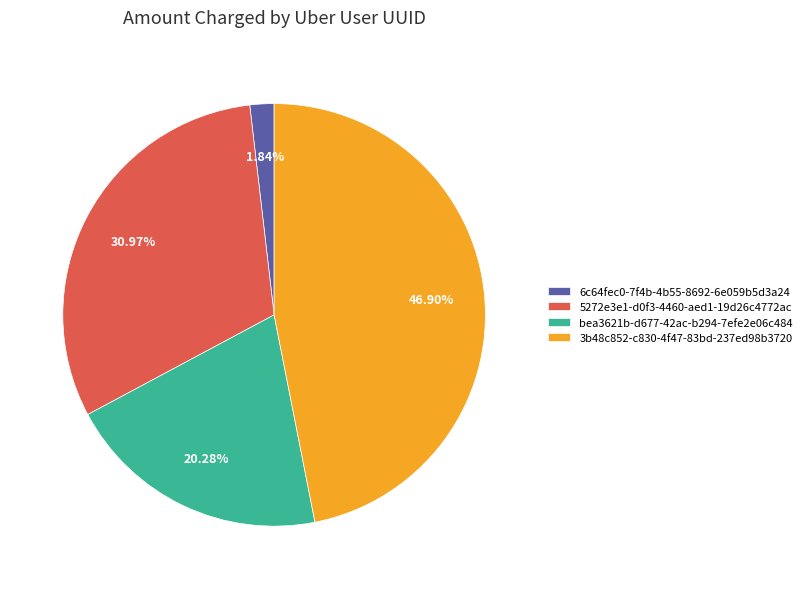

How many segments does this pie chart have?

4